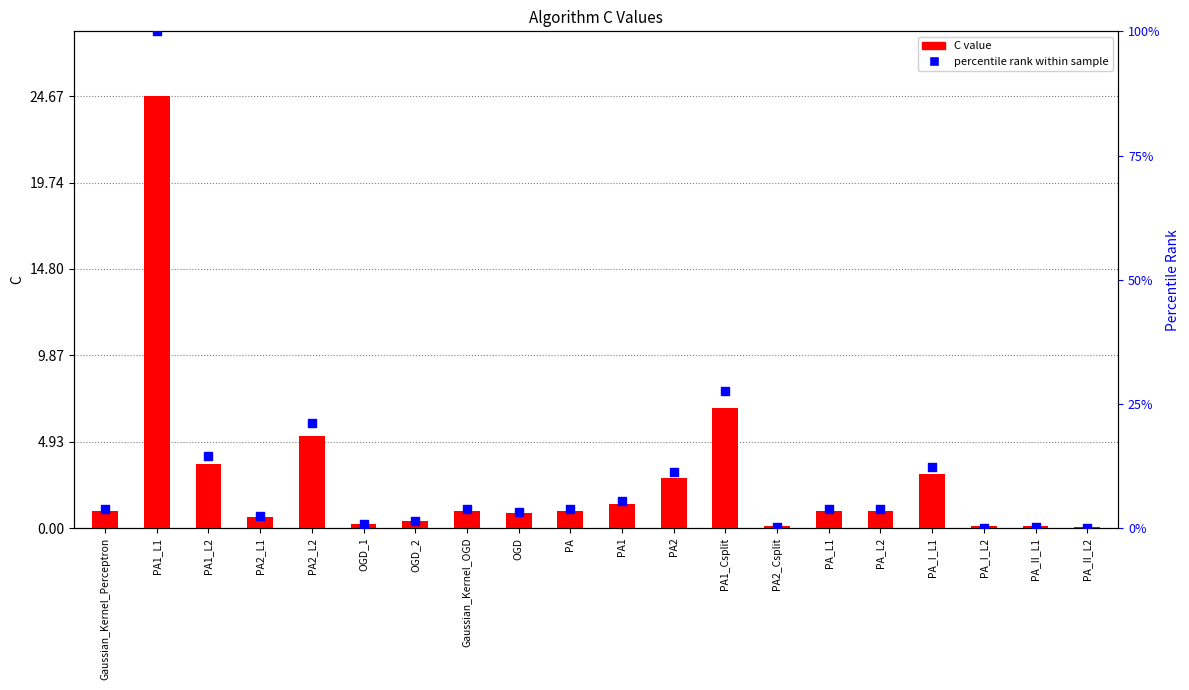

At how many categories does at least one series exceed 21?

3